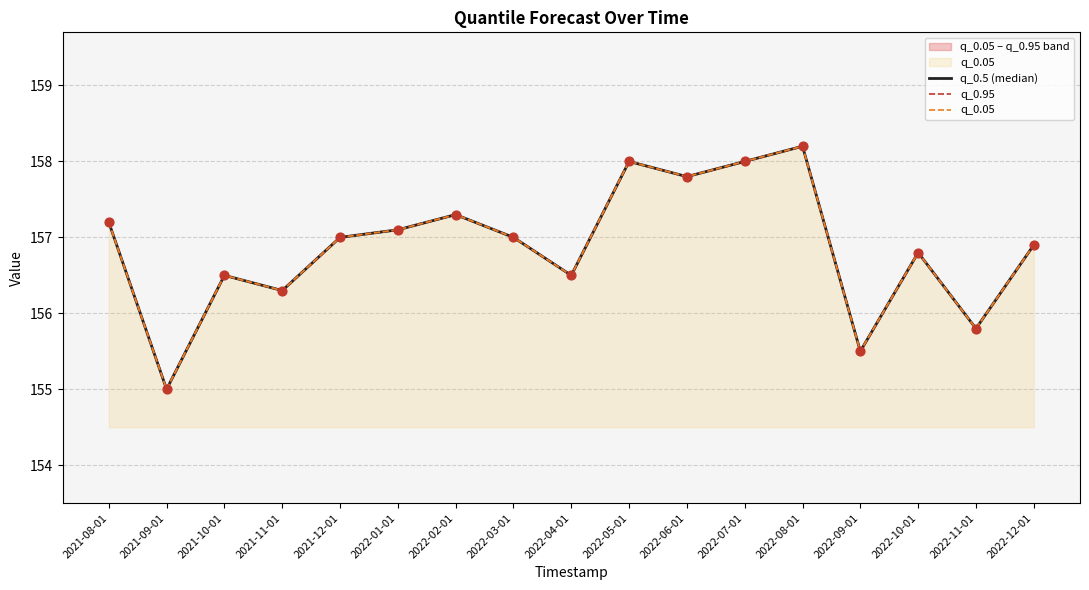

What is the total value across all series at 2022-04-01?

469.5